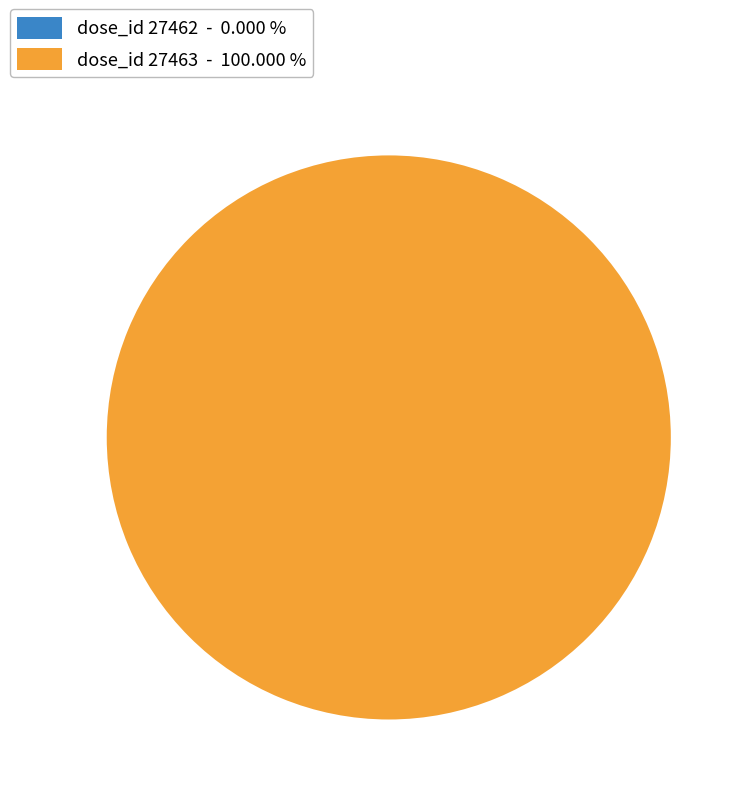

What is the majority slice?

dose_id 27463 - 100.000 %